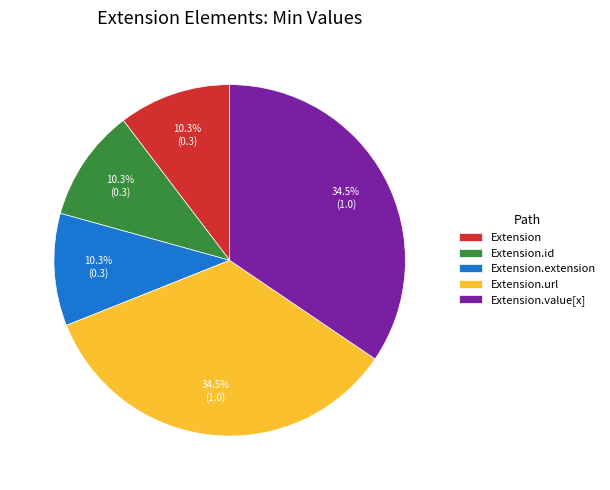

Do Extension.value[x] and Extension.id together represent more than half of the pie?

No